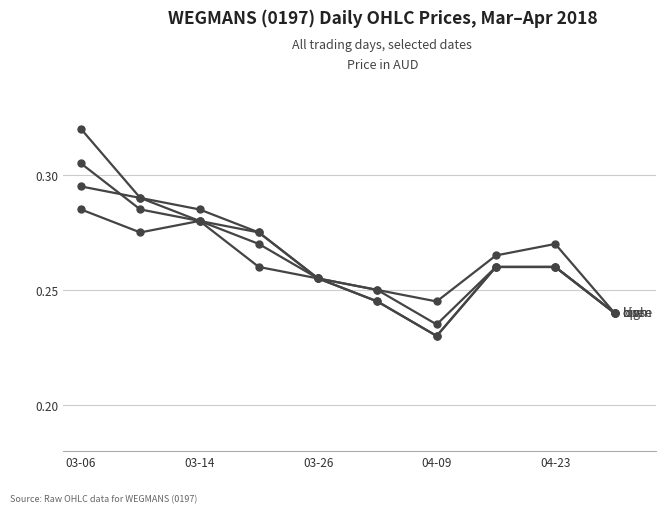

Reading right to left, transcribe all the data shown in this chart.

open: 0.2	0.3	0.3	0.2	0.2	0.3	0.3	0.3	0.3	0.3
high: 0.2	0.3	0.3	0.2	0.2	0.3	0.3	0.3	0.3	0.3
low: 0.2	0.3	0.3	0.2	0.2	0.3	0.3	0.3	0.3	0.3
close: 0.2	0.3	0.3	0.2	0.2	0.3	0.3	0.3	0.3	0.3